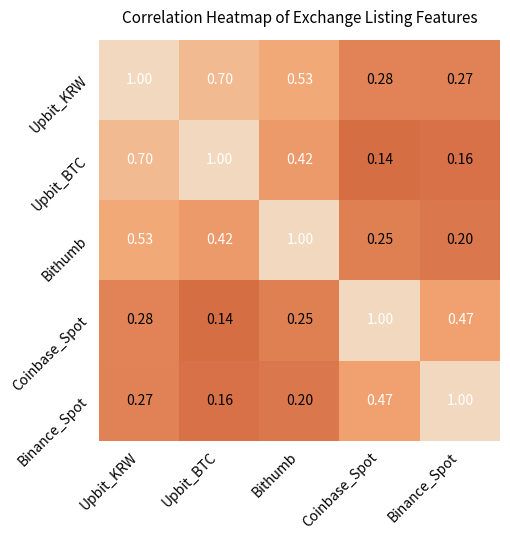

Where is Upbit_KRW nearest to the value 0?

Binance_Spot